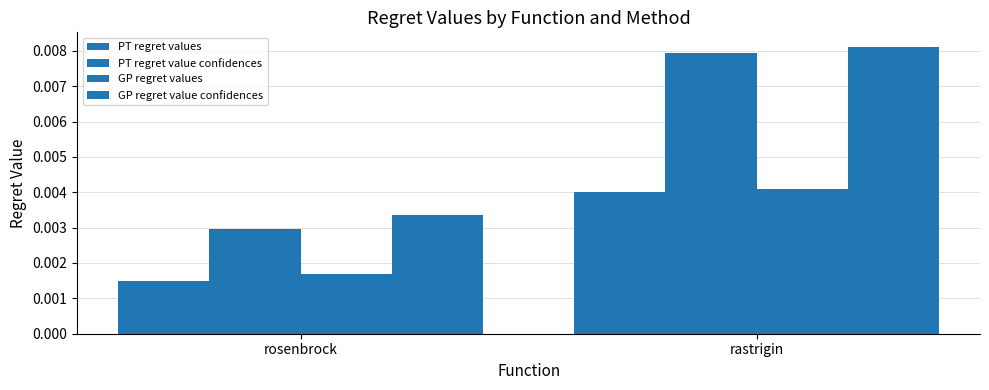

True or false: PT regret values has a value of 0.0 at rosenbrock.

False